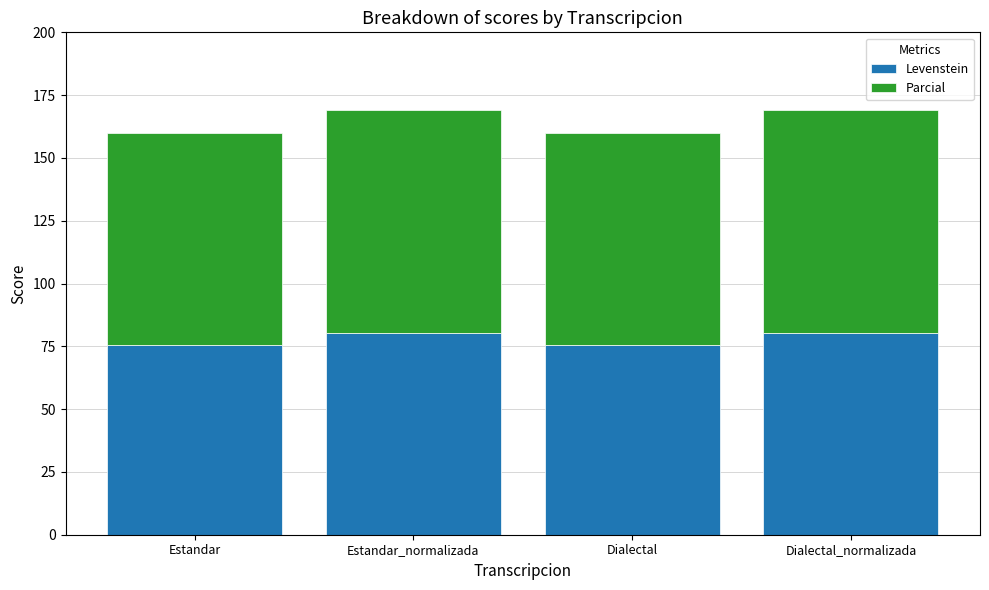

What is the value of the Levenstein bar at the 1st from the left?

75.5